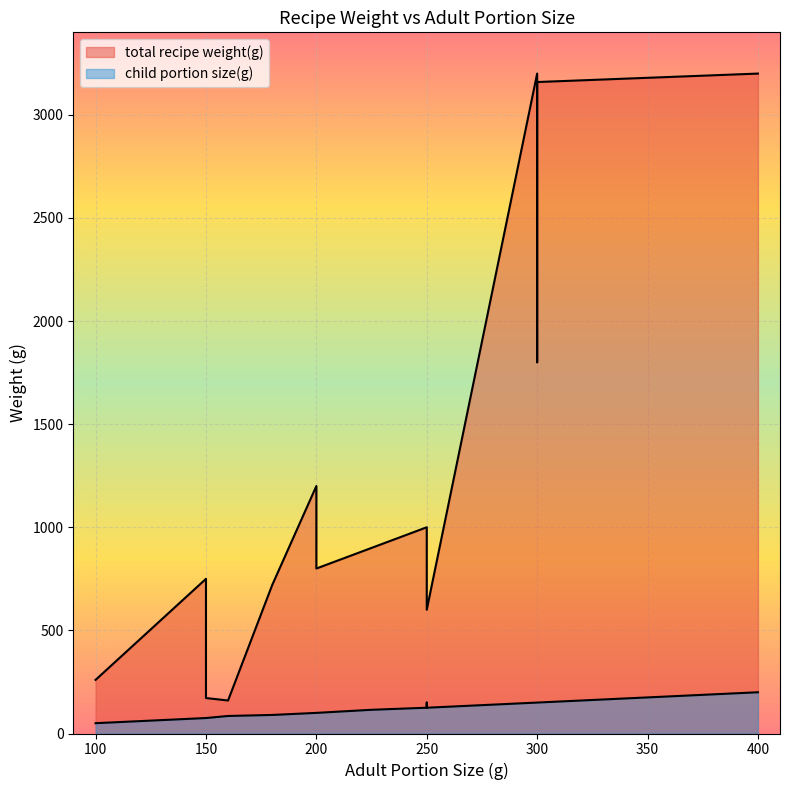

What is the maximum value shown in the chart?

3200